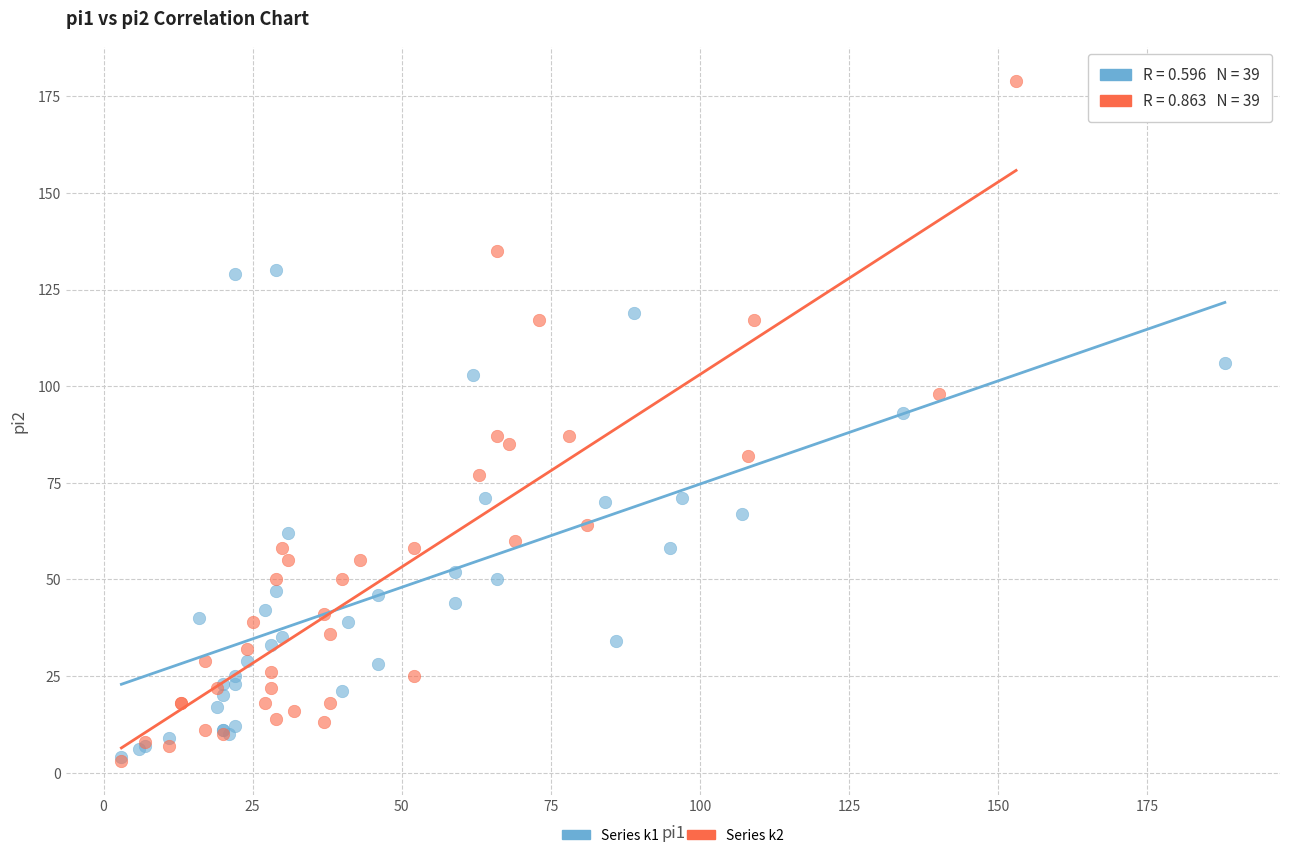

Which series has the largest Y range (max minus min)?

Series k2